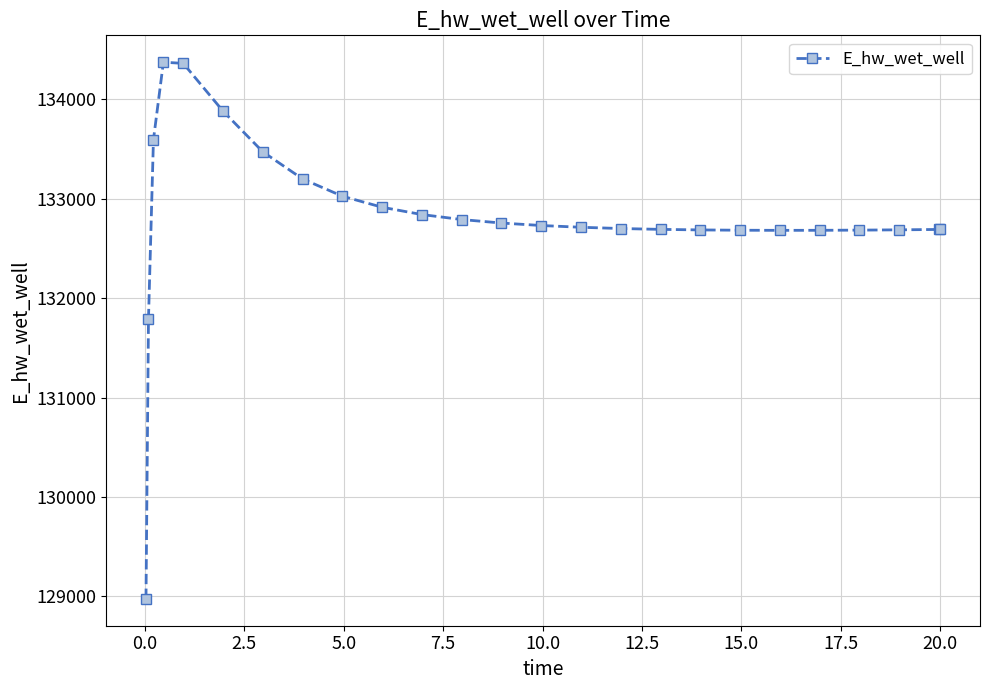

Does the chart have visible grid lines?

Yes